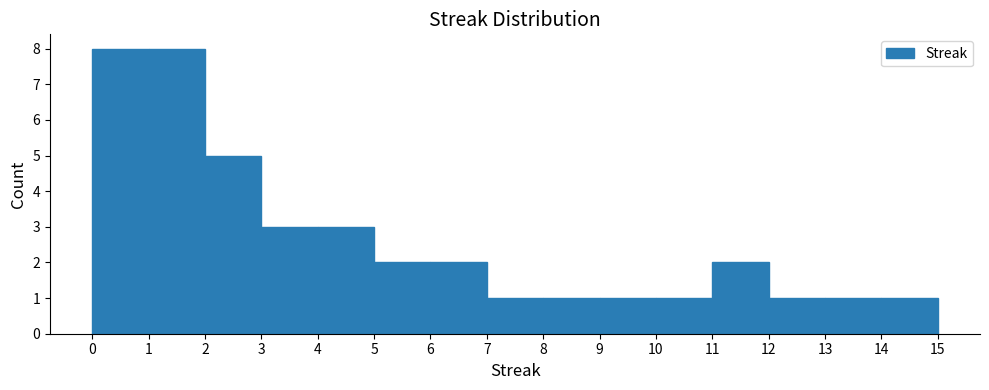

Reading left to right, transcribe this chart: for each bar, give the range it covers on the x-axis and its height. The values are not printed on the chart, so give them approximately, as read against the axis.

0 to 1: 8
1 to 2: 8
2 to 3: 5
3 to 4: 3
4 to 5: 3
5 to 6: 2
6 to 7: 2
7 to 8: 1
8 to 9: 1
9 to 10: 1
10 to 11: 1
11 to 12: 2
12 to 13: 1
13 to 14: 1
14 to 15: 1